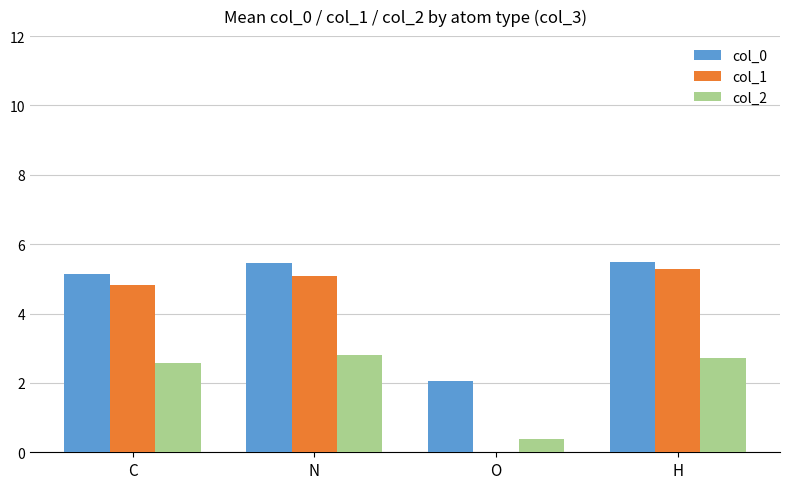

What is the spread (max minus min) of values at N?

2.7